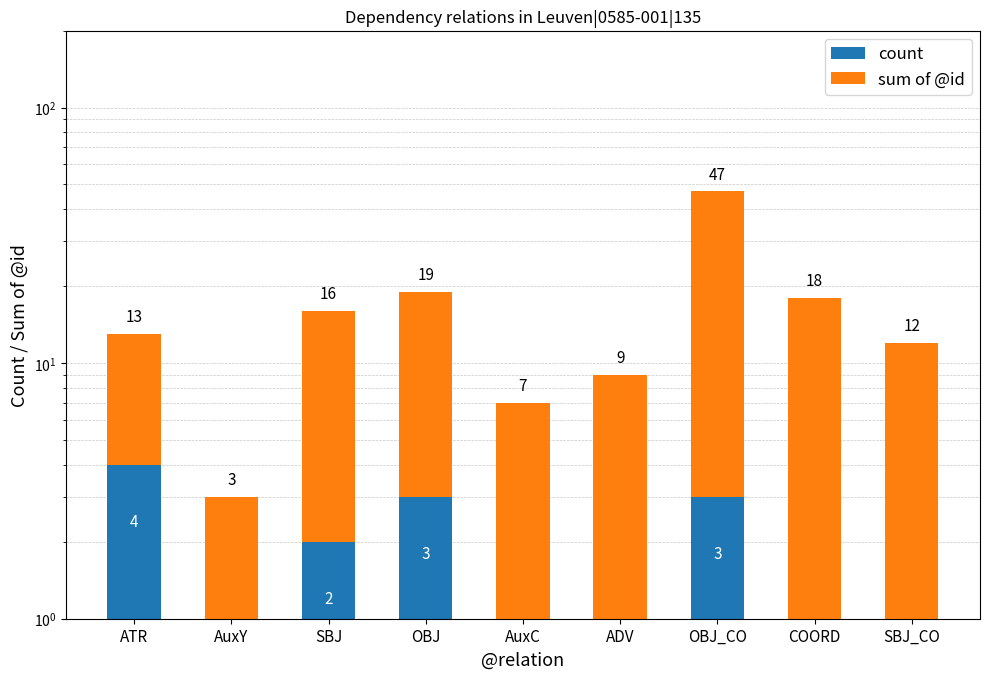

Rank the series by their average value, from highest to lowest.

sum of @id, count